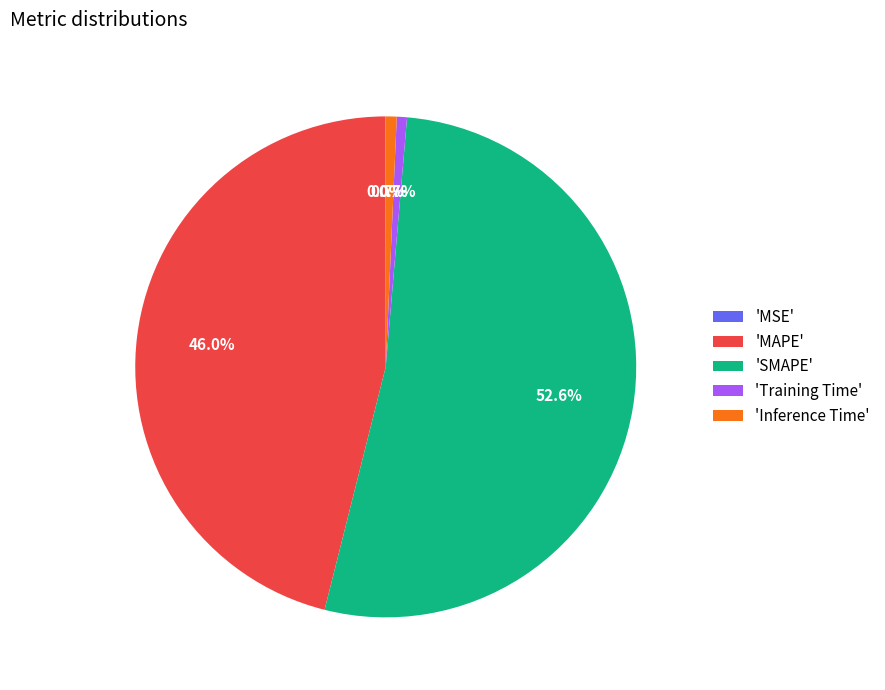

To the nearest percent, what is the difference between the largest and smallest slice percentages?

53%